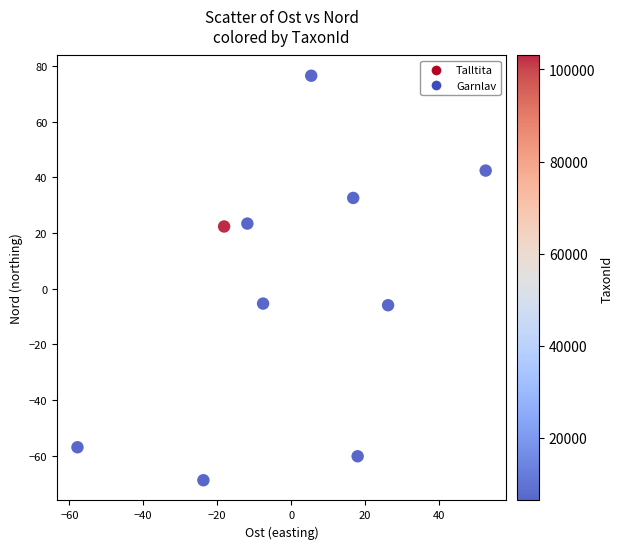

What is the range of X values (max minus min)?

110.5